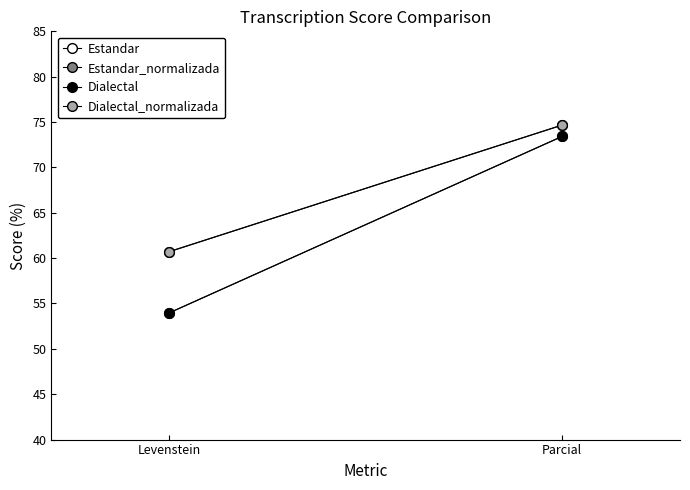

Count the number of data series in this chart.

4